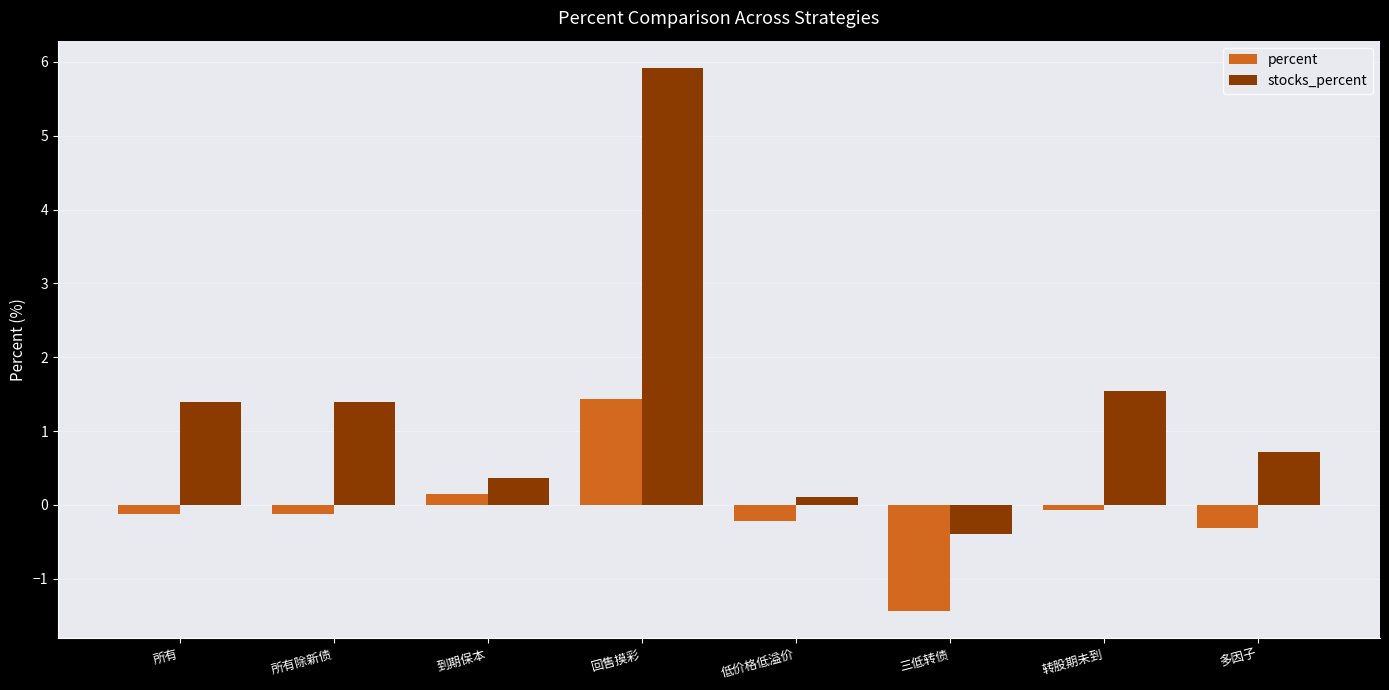

At 回售摸彩, list the series in order from smallest to largest.

percent, stocks_percent